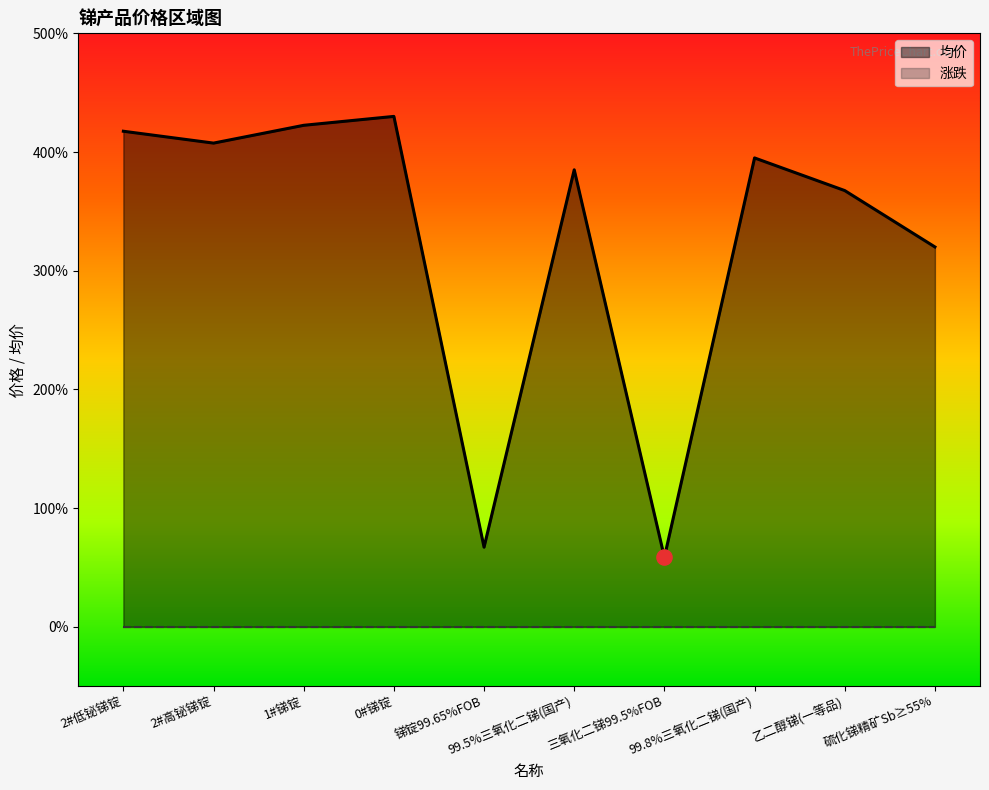

Which has a higher value, 乙二醇锑(一等品) or 2#低铋锑锭?

2#低铋锑锭